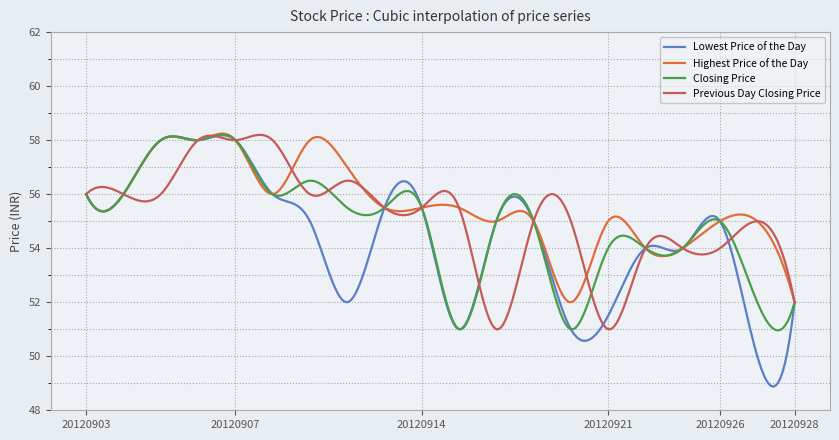

What is the minimum value shown in the chart?

48.9